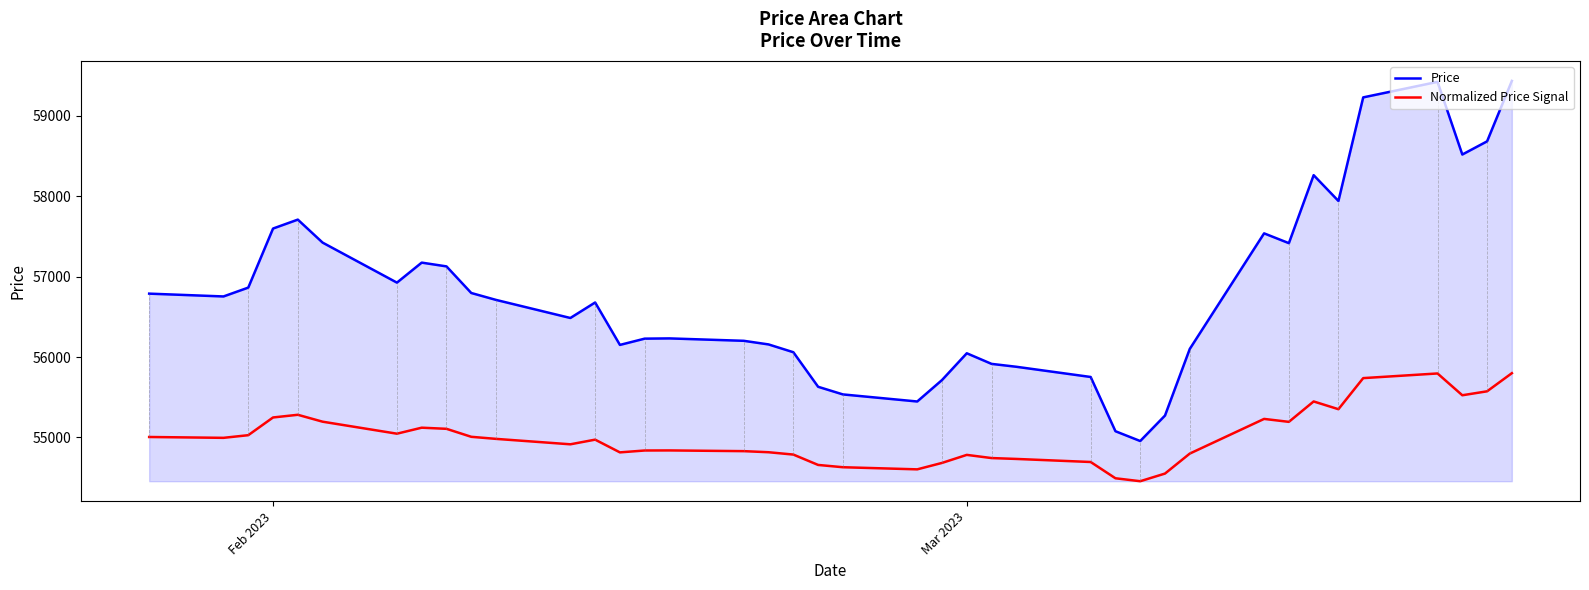

What is the minimum value shown in the chart?

54455.0